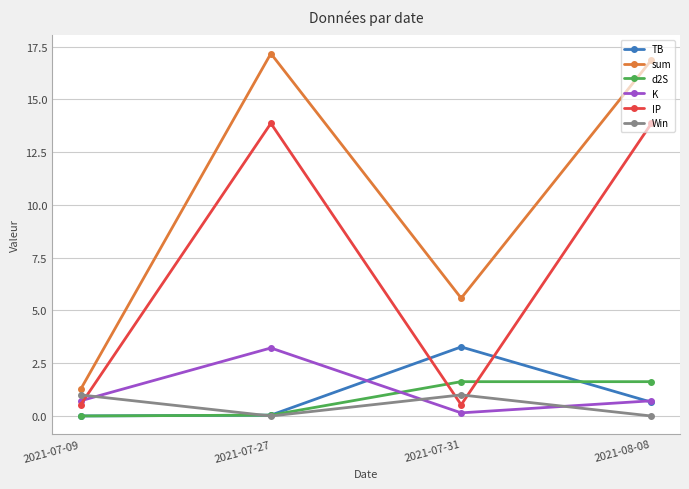

What is the label of the 1st point from the right?

2021-08-08